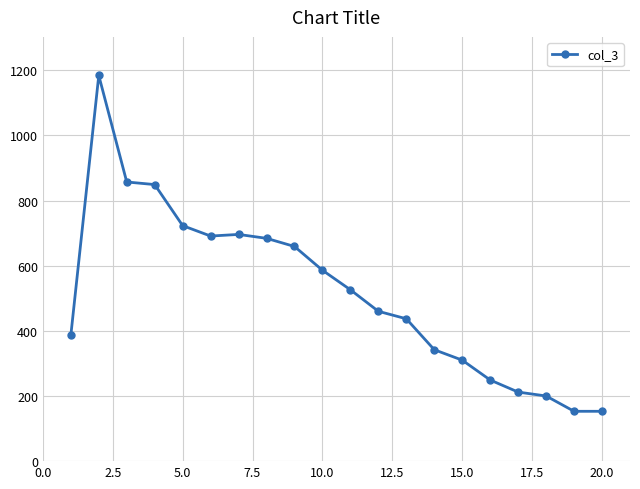

What is the value of the 9th point from the left?

659